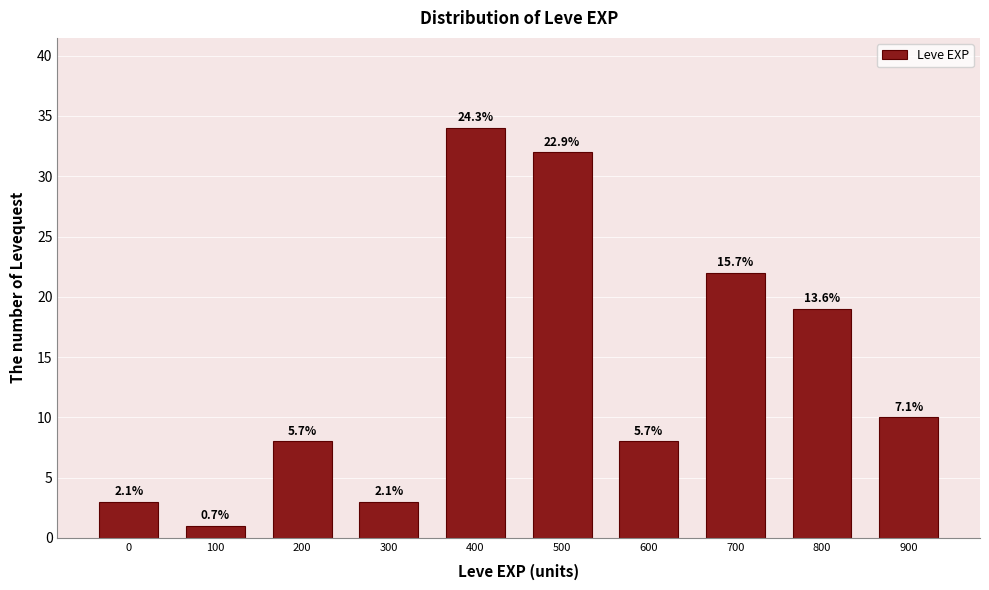

Does the chart contain any negative values?

No